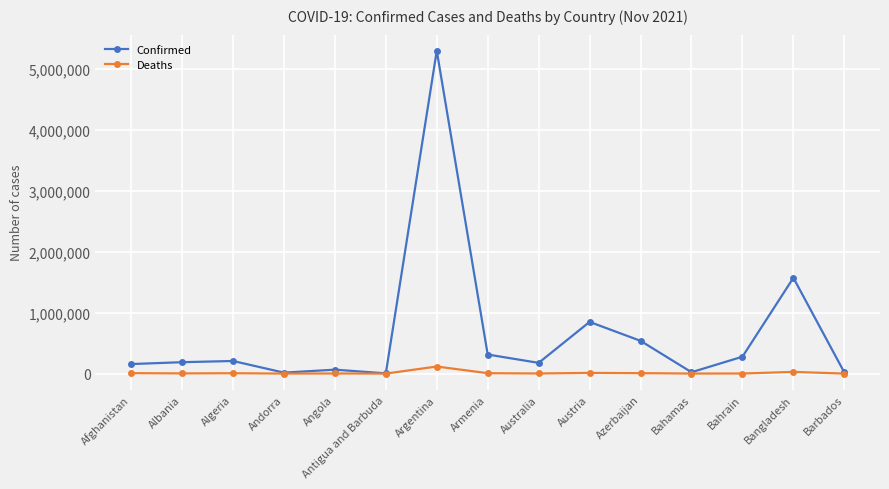

The Deaths series shows 7284 at Afghanistan. True or false?

True